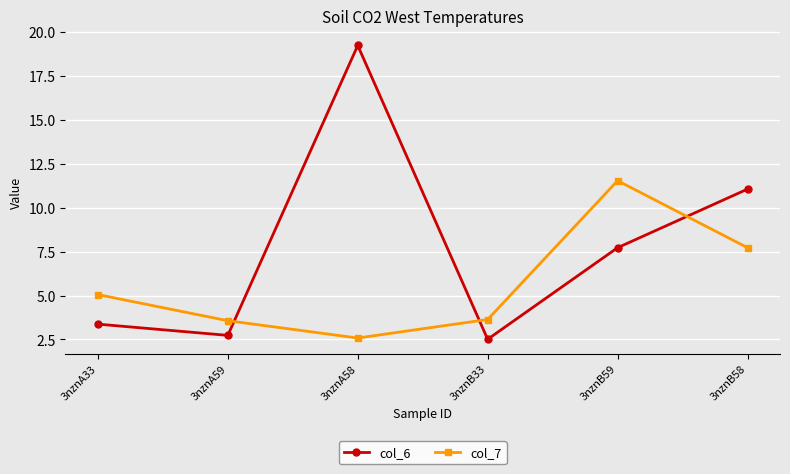

True or false: col_6 has more than 0 points higher than both neighbors.

True